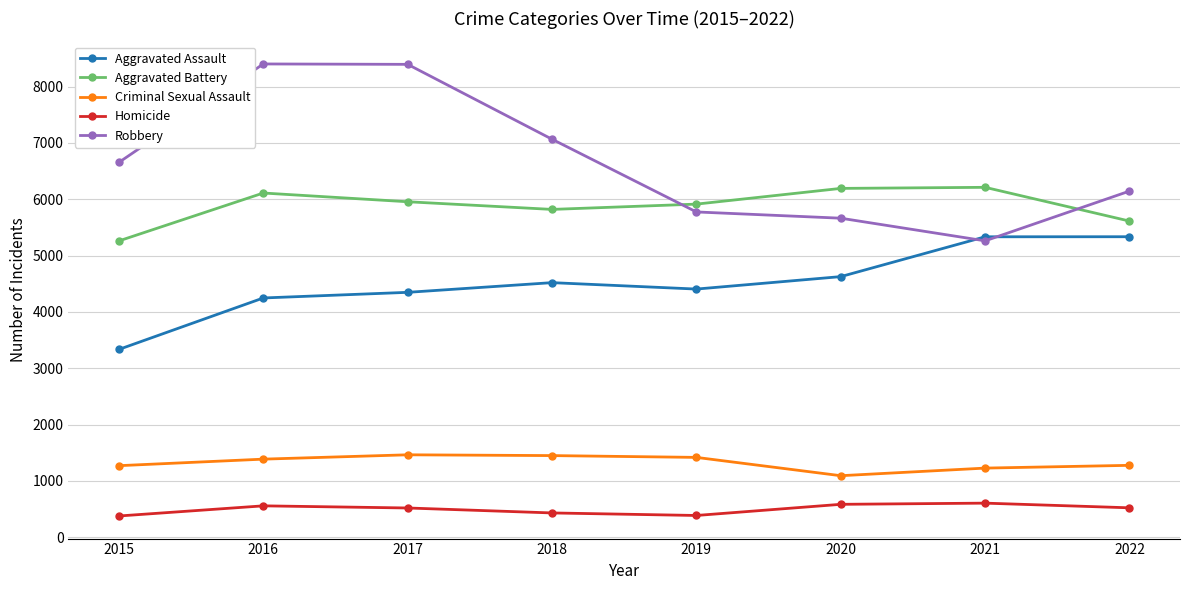

True or false: Aggravated Battery and Homicide cross at least once.

False